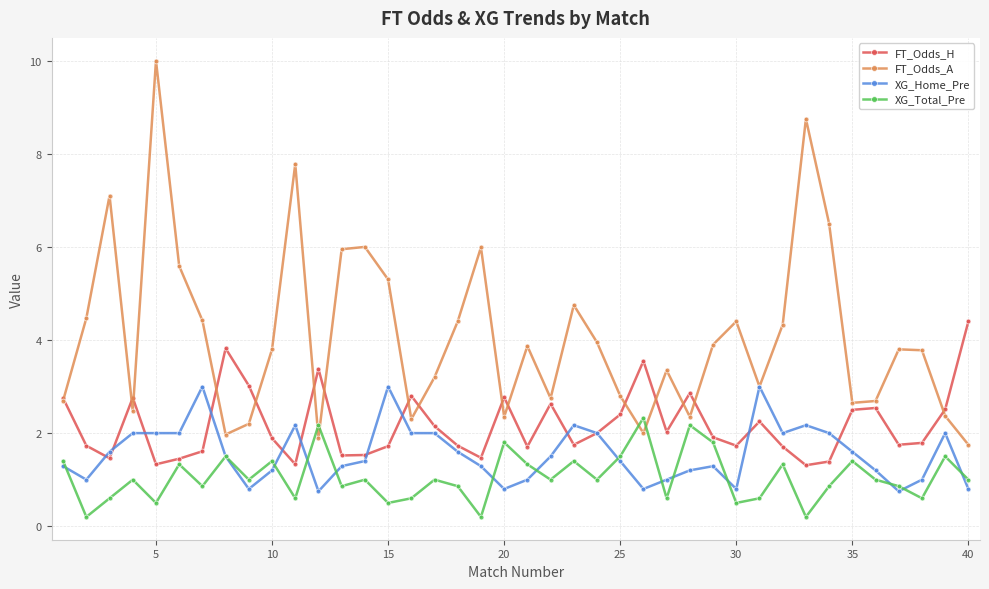

How many interior local peaks does the FT_Odds_A series have?

11